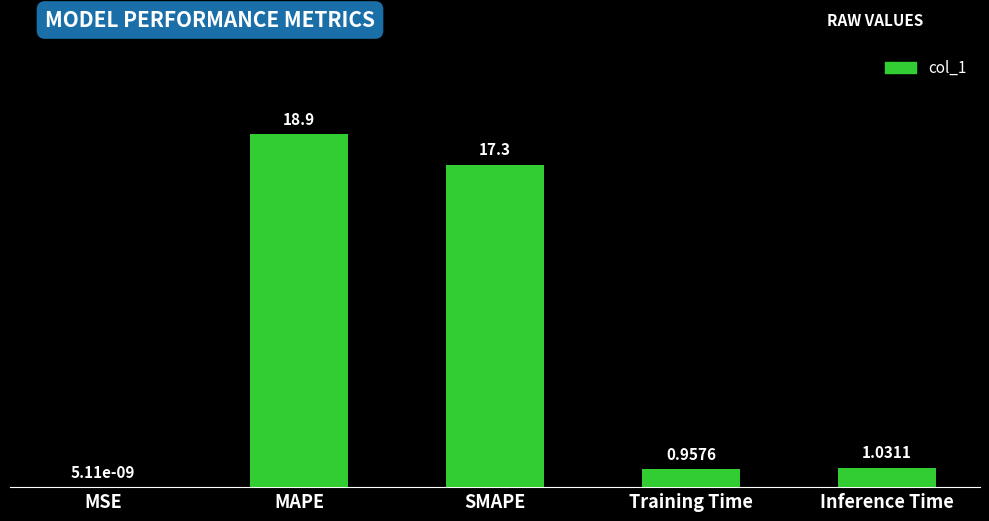

At which label does the data first exceed 1?

MAPE